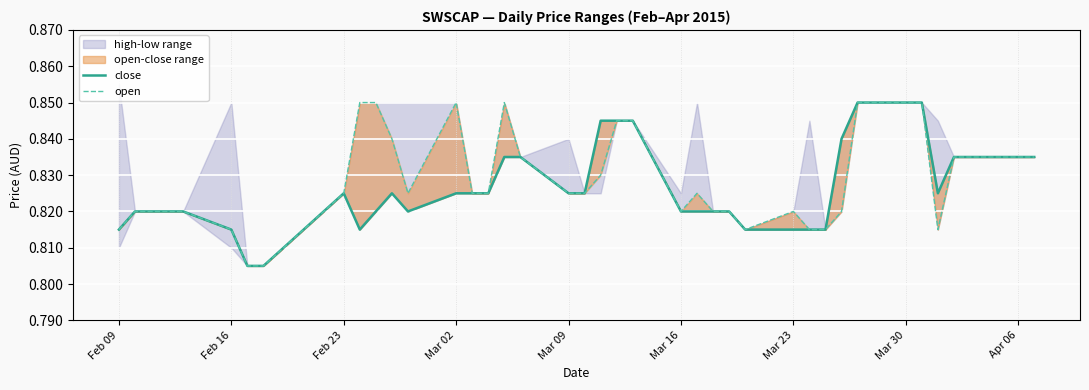

The value of open at 25 is 1.4. True or false?

False